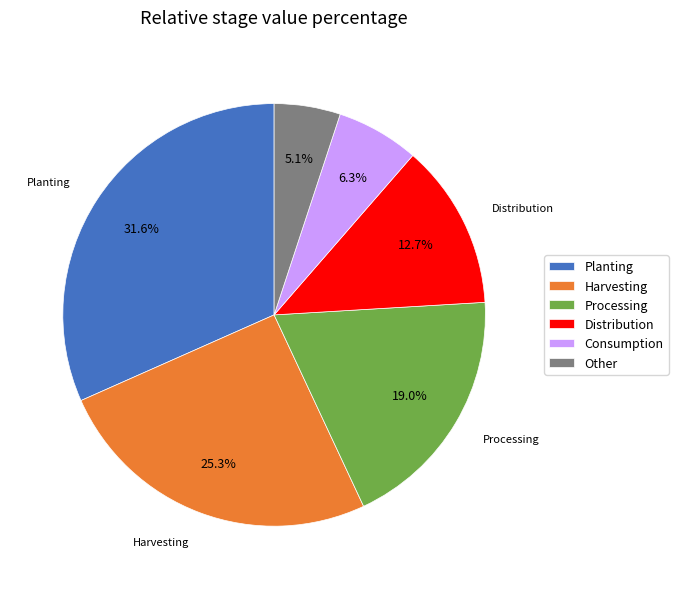

Rank the categories by value from lowest to highest.

Other, Consumption, Distribution, Processing, Harvesting, Planting